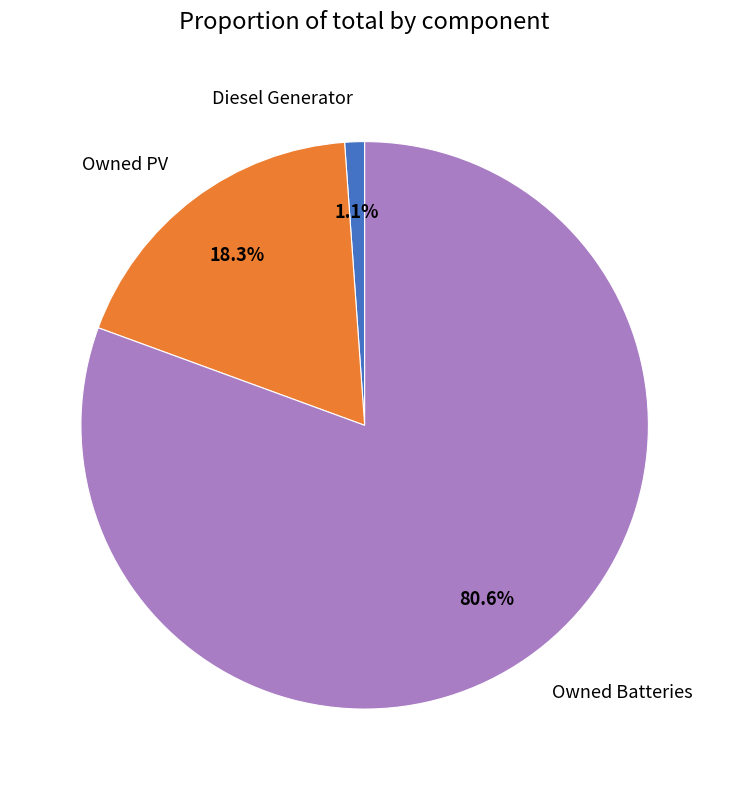

Which slice is the smallest?

Diesel Generator